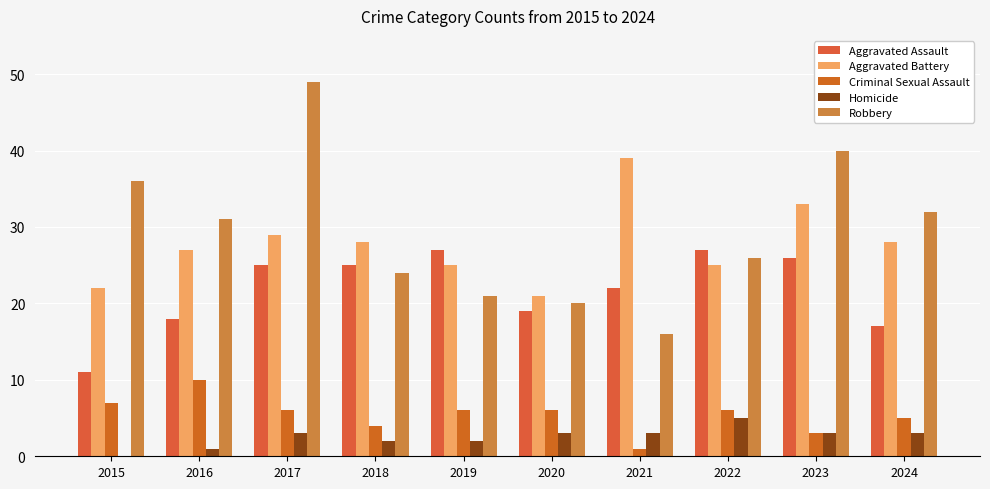

Reading right to left, list all the values displayed in this chart.

Aggravated Assault: 17	26	27	22	19	27	25	25	18	11
Aggravated Battery: 28	33	25	39	21	25	28	29	27	22
Criminal Sexual Assault: 5	3	6	1	6	6	4	6	10	7
Homicide: 3	3	5	3	3	2	2	3	1	0
Robbery: 32	40	26	16	20	21	24	49	31	36